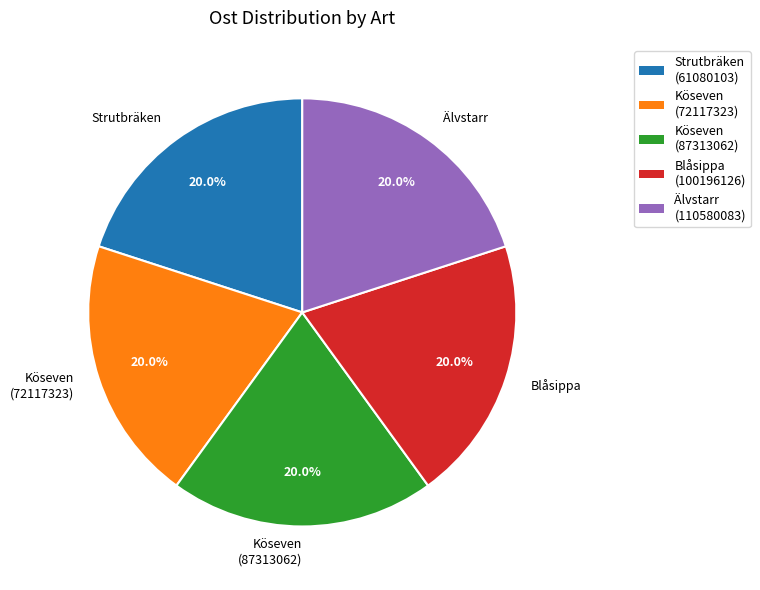

Does any single category account for the majority?

No